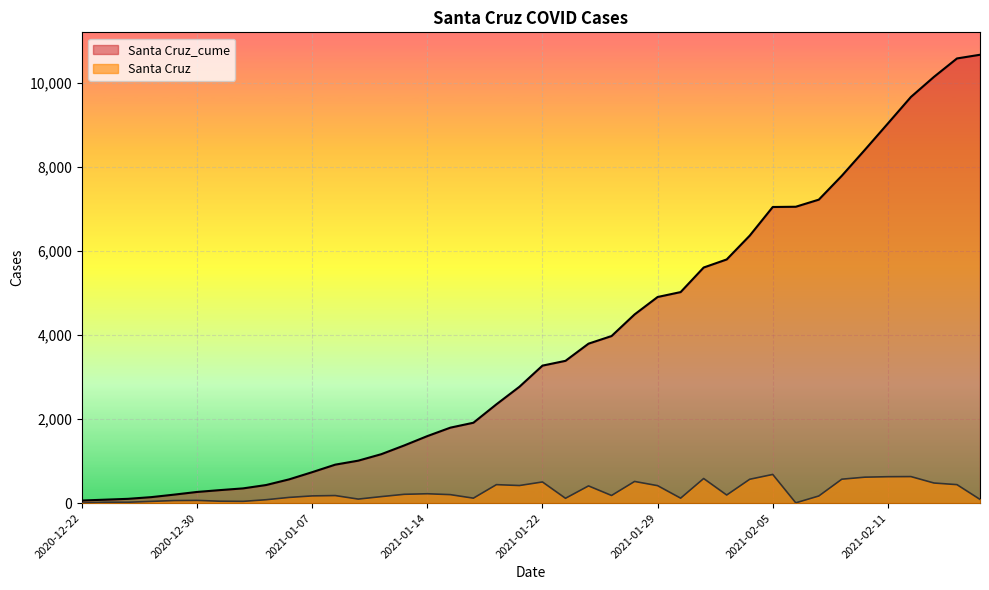

At which category is the sum across all series the highest?

2021-02-14